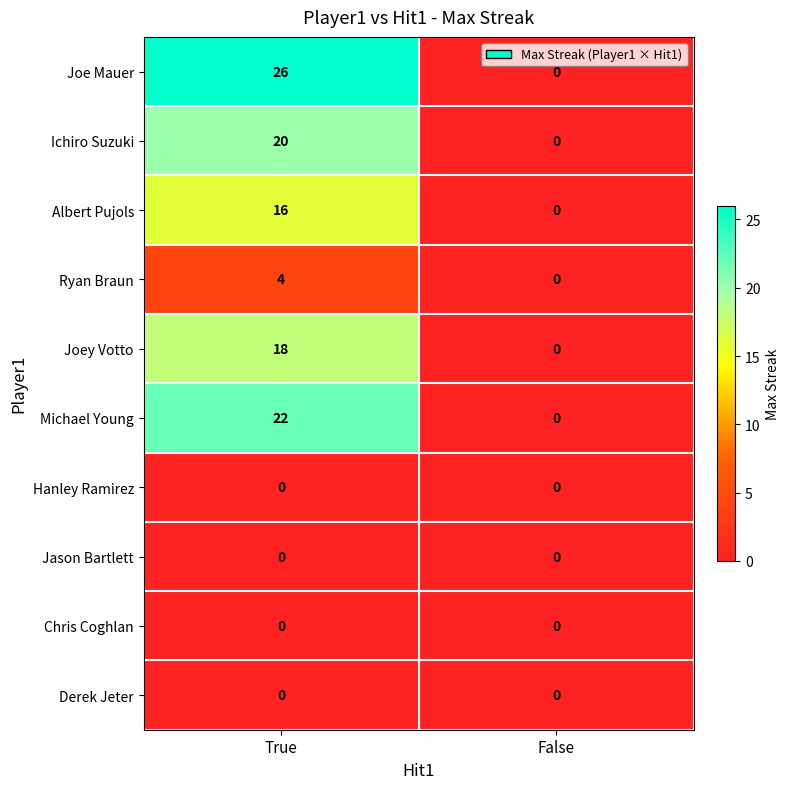

Which series changed the most between True and False?

Joe Mauer